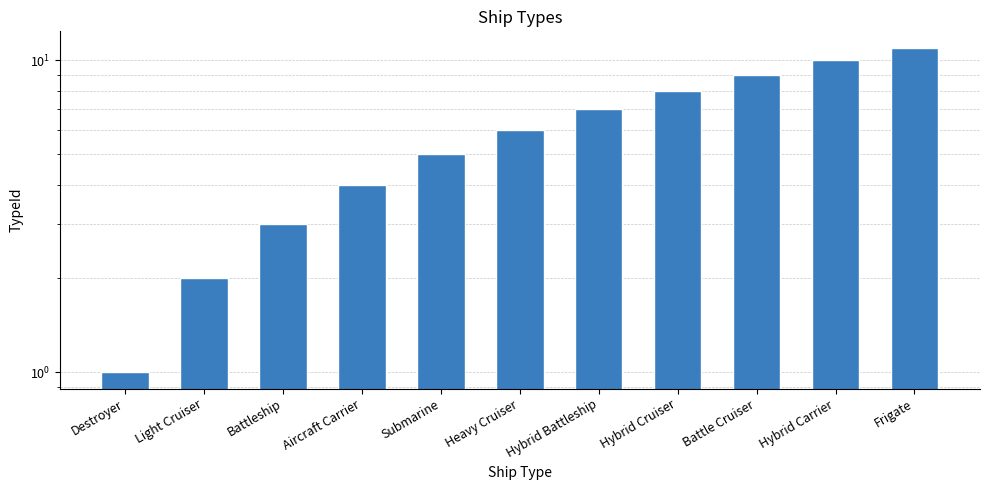

Rank the categories by value from highest to lowest.

Frigate, Hybrid Carrier, Battle Cruiser, Hybrid Cruiser, Hybrid Battleship, Heavy Cruiser, Submarine, Aircraft Carrier, Battleship, Light Cruiser, Destroyer